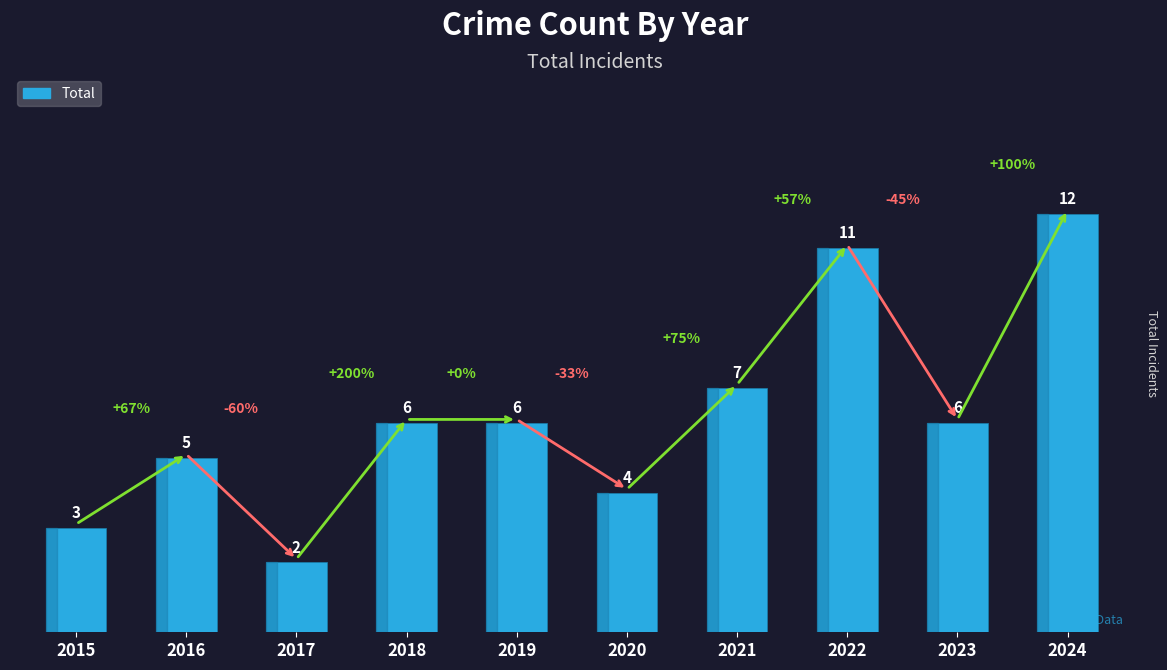

Which category has the highest value across all series?

2024